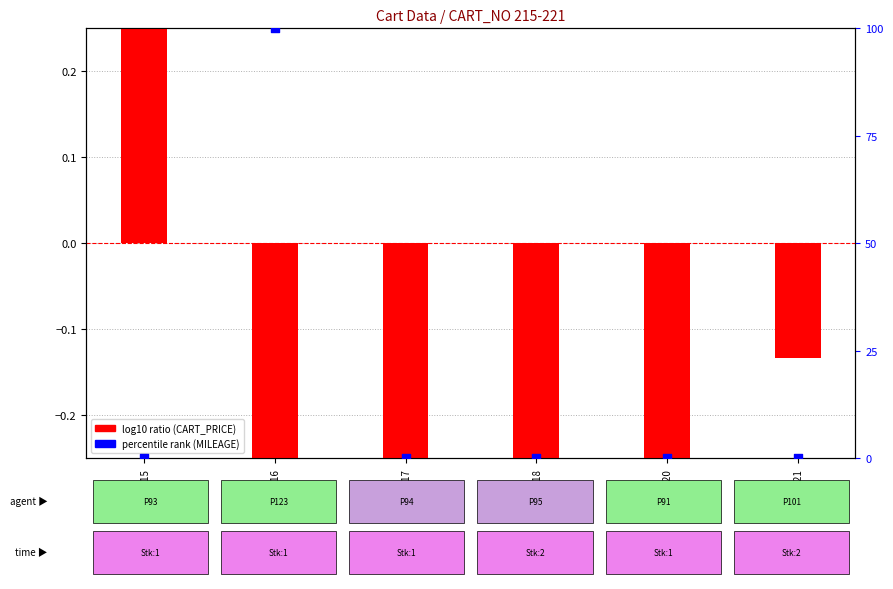

What are all the series names shown in the legend?

log10 ratio (CART_PRICE), percentile rank (MILEAGE)